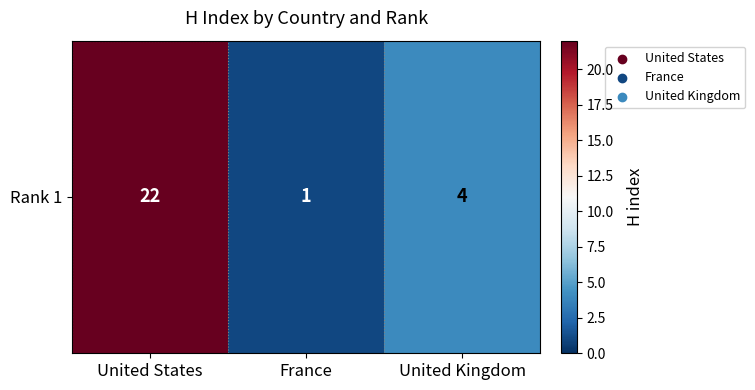

What is the difference between the second highest and minimum values?

3